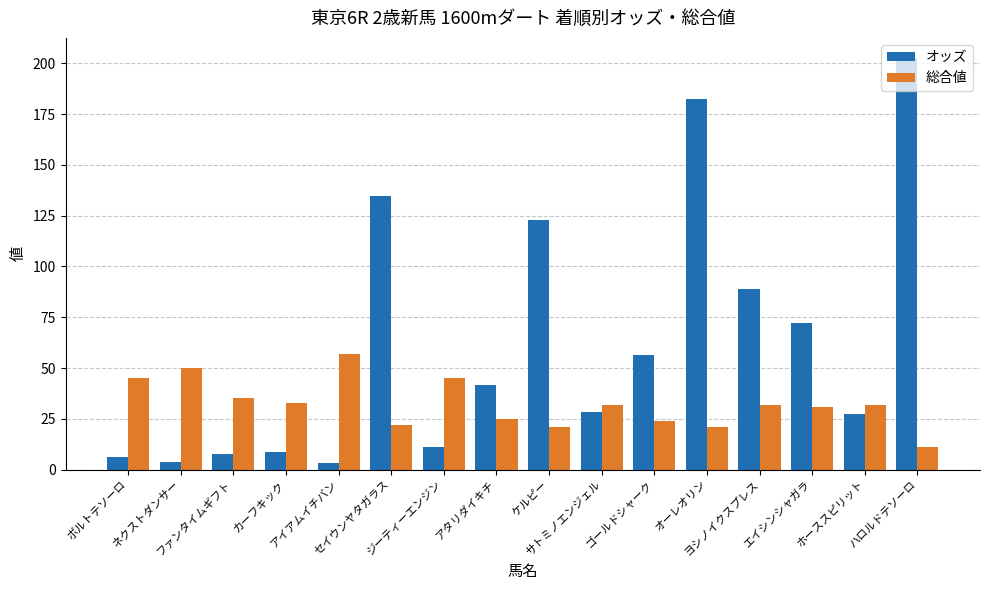

Which series has the largest total across all categories?

オッズ